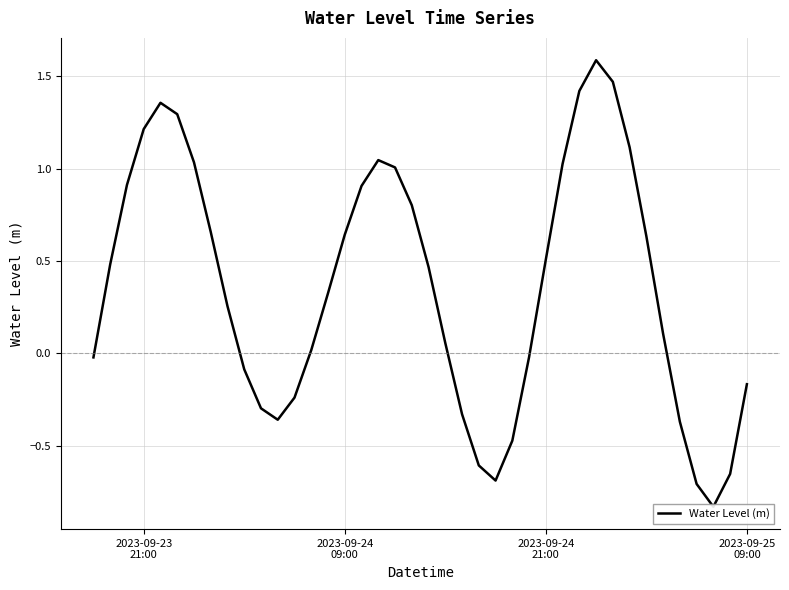

Is it true that the value at 4 is 2.2?

False